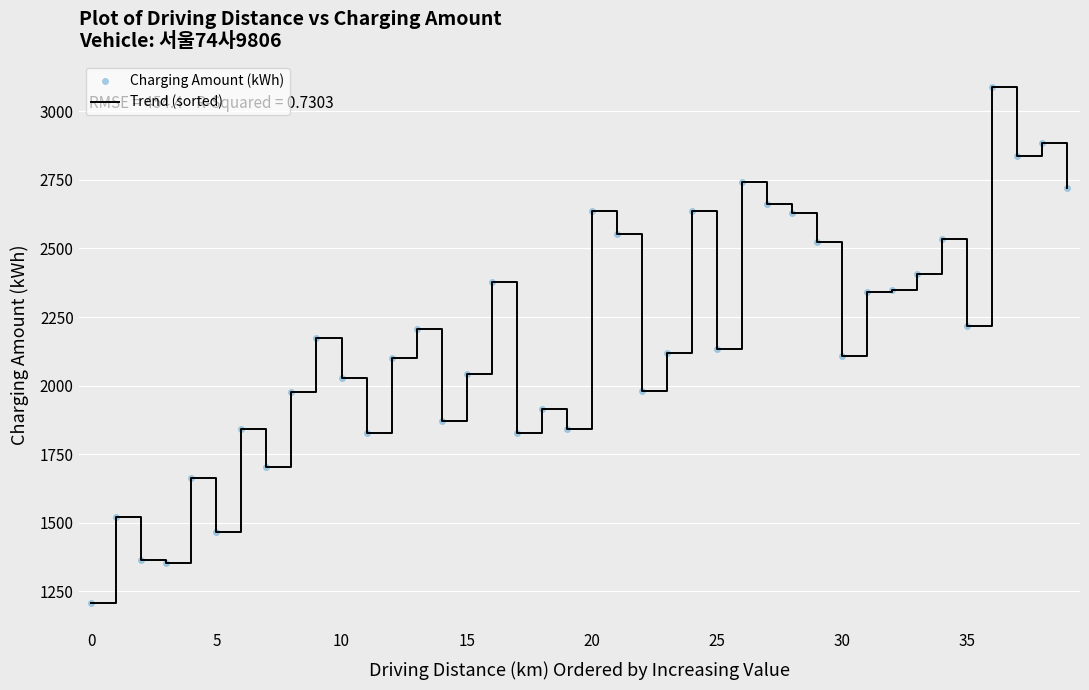

What is the difference between the maximum and minimum values?

1881.9